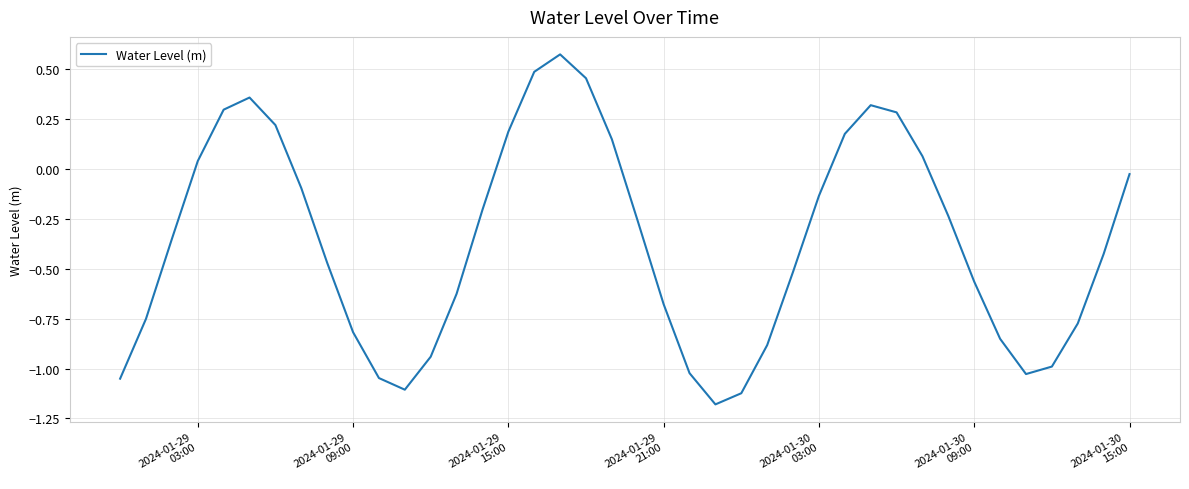

What is the difference between the maximum and minimum values?

1.8